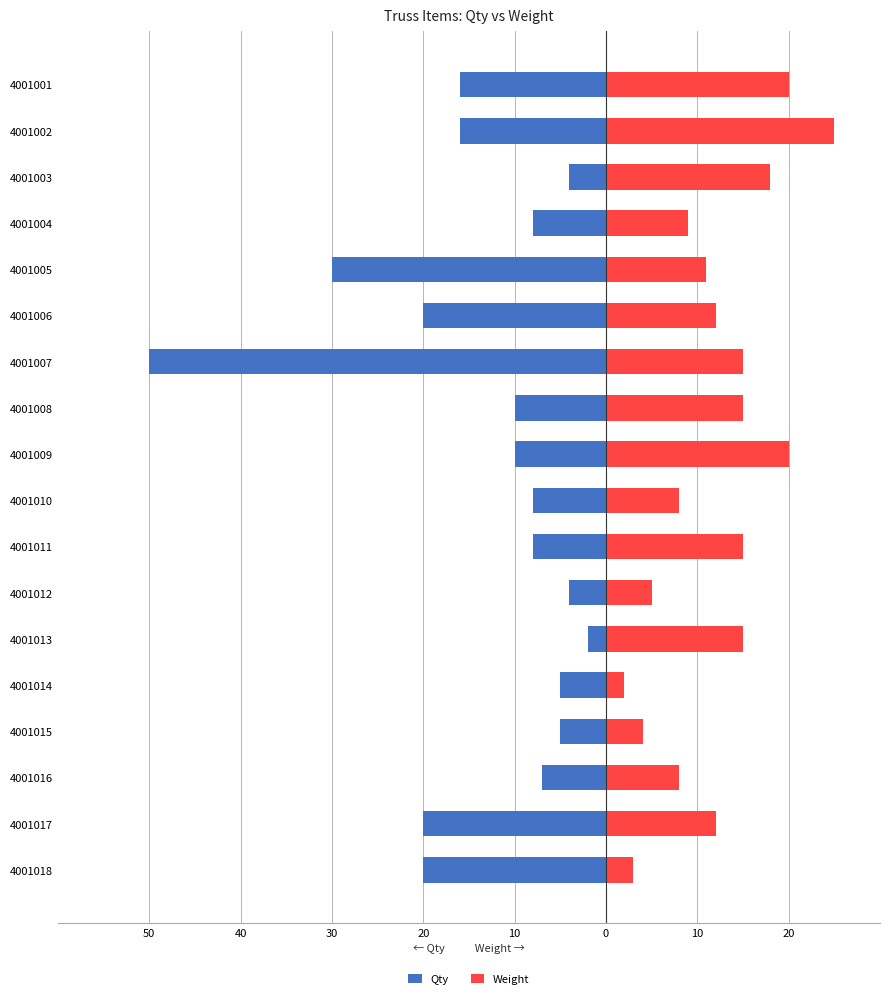

What is the average value of the Qty series?

-14